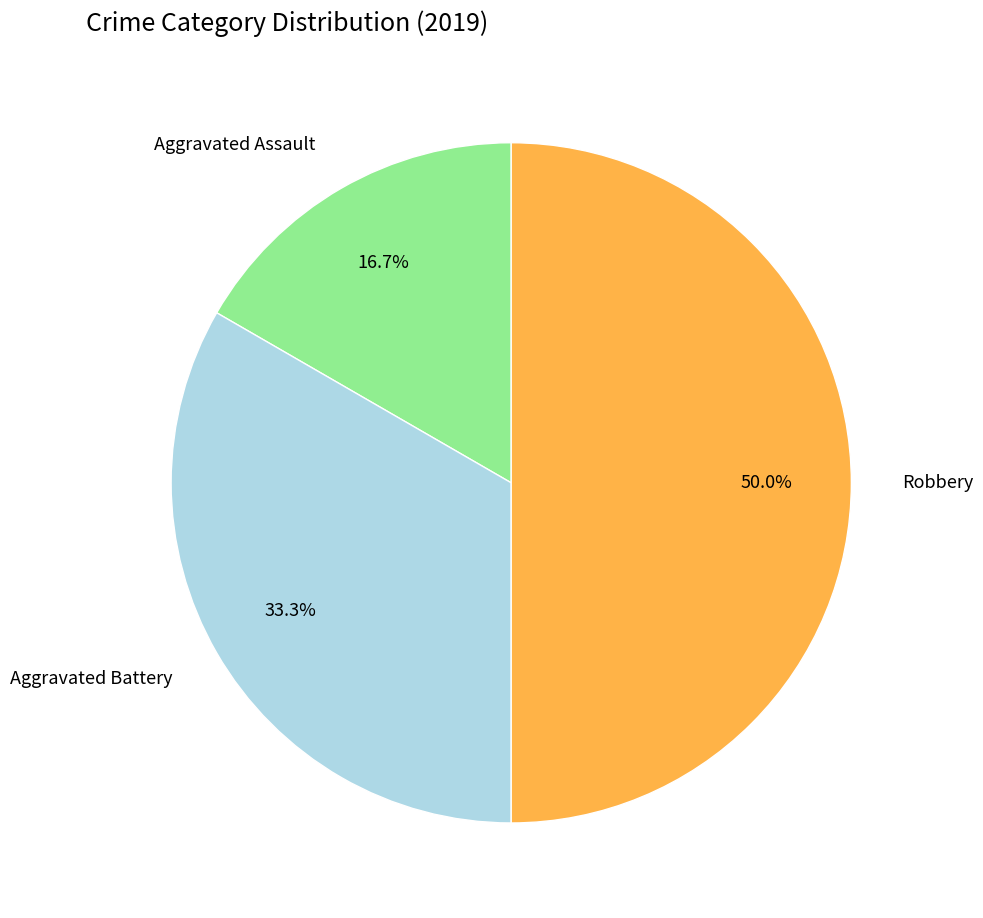

Do Aggravated Battery and Robbery together represent more than half of the pie?

Yes